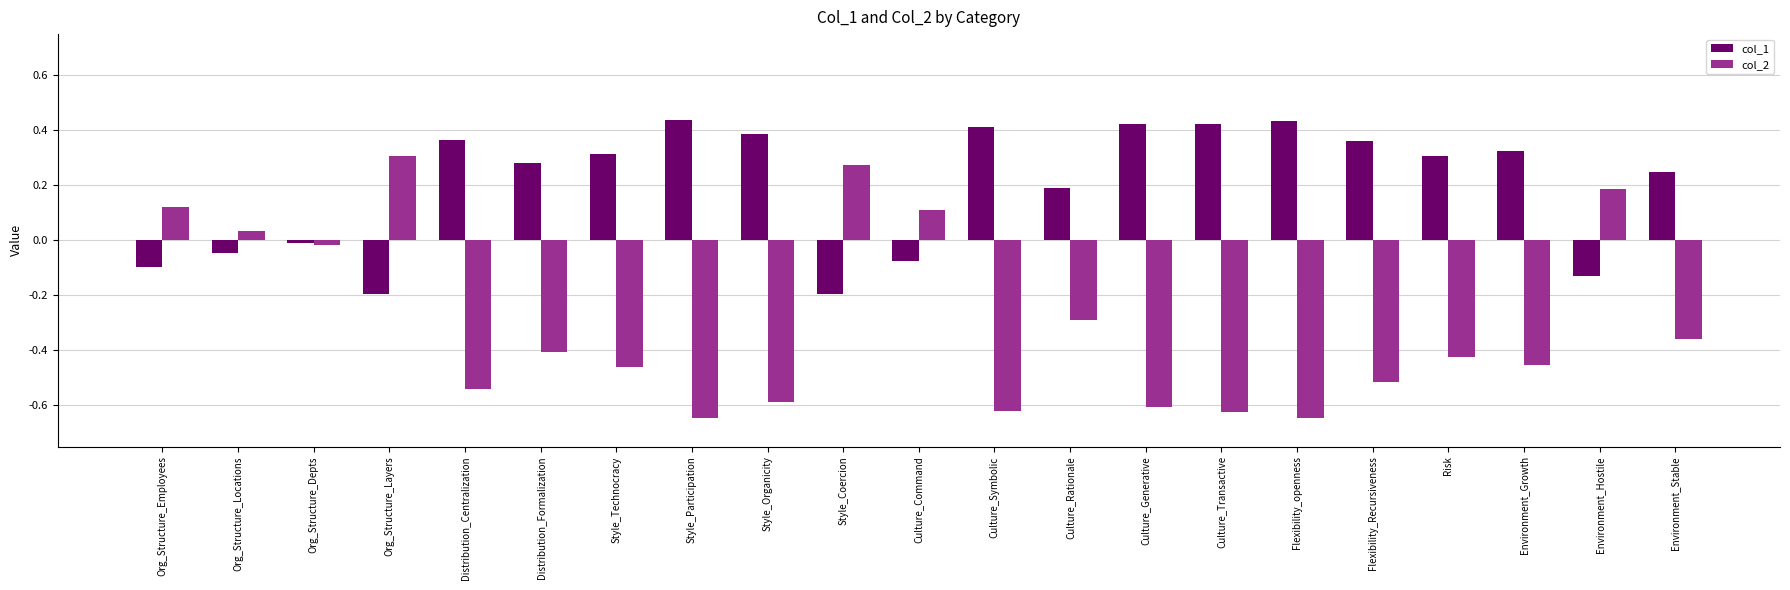

How many values in col_1 are below zero?

7